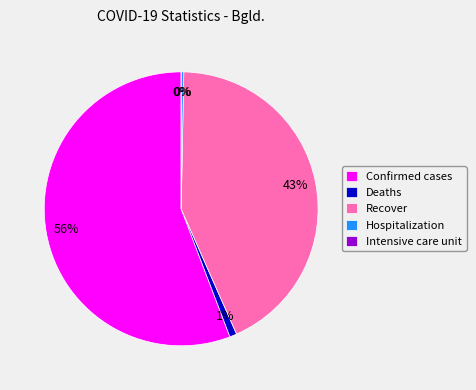

Rank the categories by value from highest to lowest.

Confirmed cases, Recover, Deaths, Hospitalization, Intensive care unit